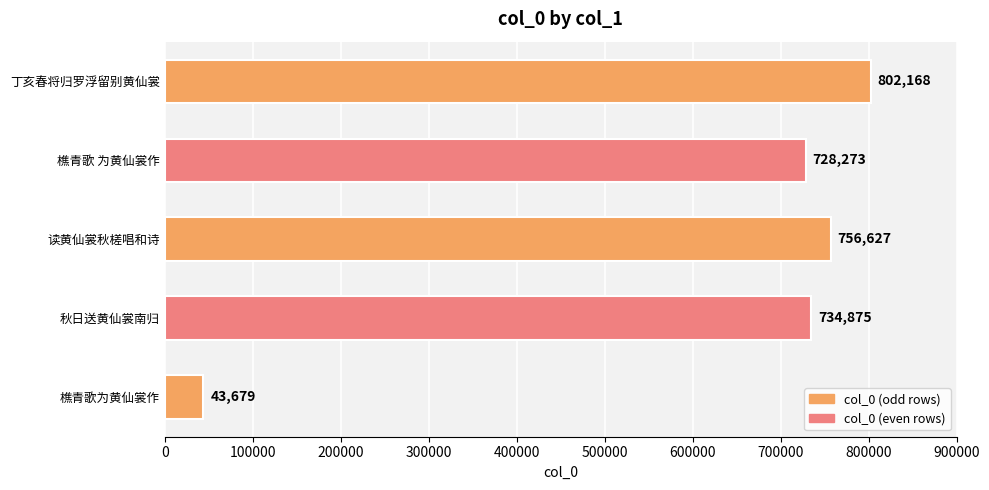

At which label is the value closest to 422923?

樵青歌 为黄仙裳作